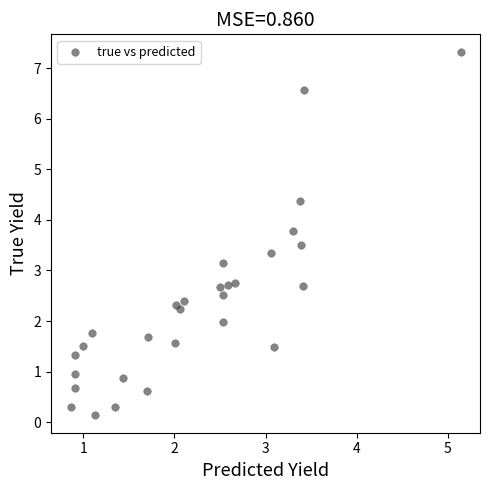

What is the range of X values (max minus min)?

4.3